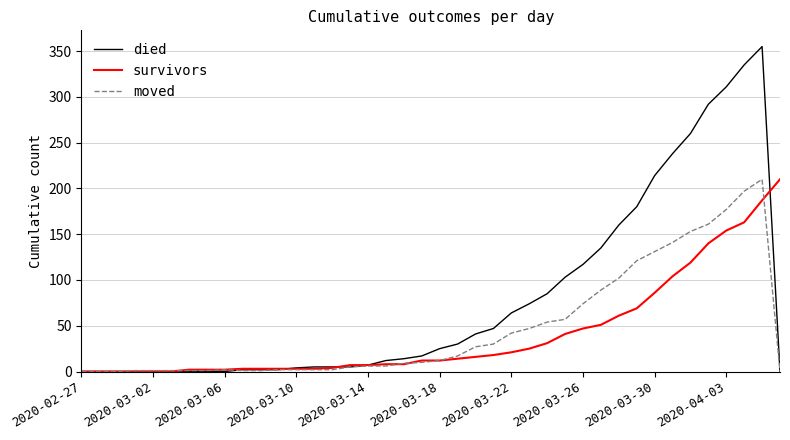

Which series has the largest total across all categories?

died